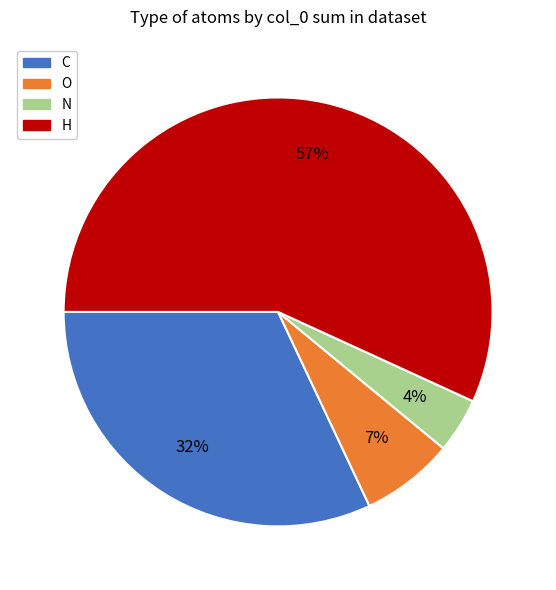

What percentage is the H slice, to the nearest percent?

57%